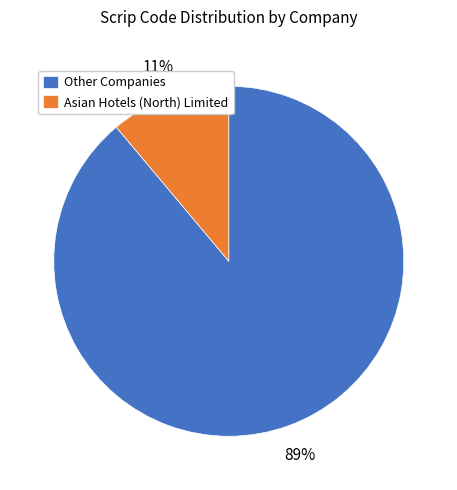

The Asian Hotels (North) Limited slice represents 11% of the pie. True or false?

True